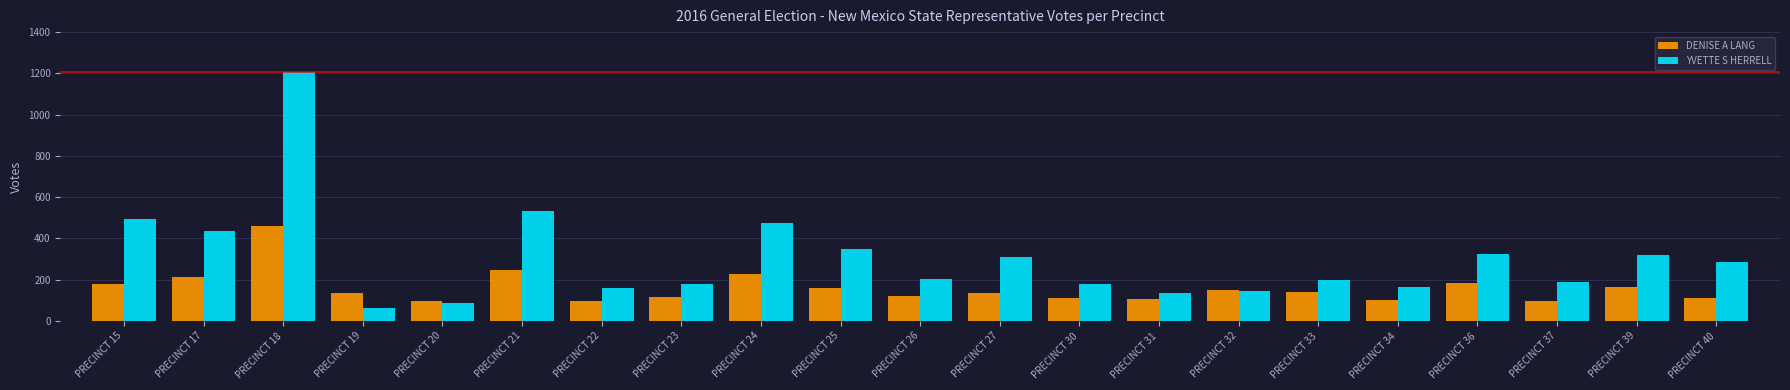

Is the value of DENISE A LANG at PRECINCT 27 greater than the value of YVETTE S HERRELL at PRECINCT 37?

No